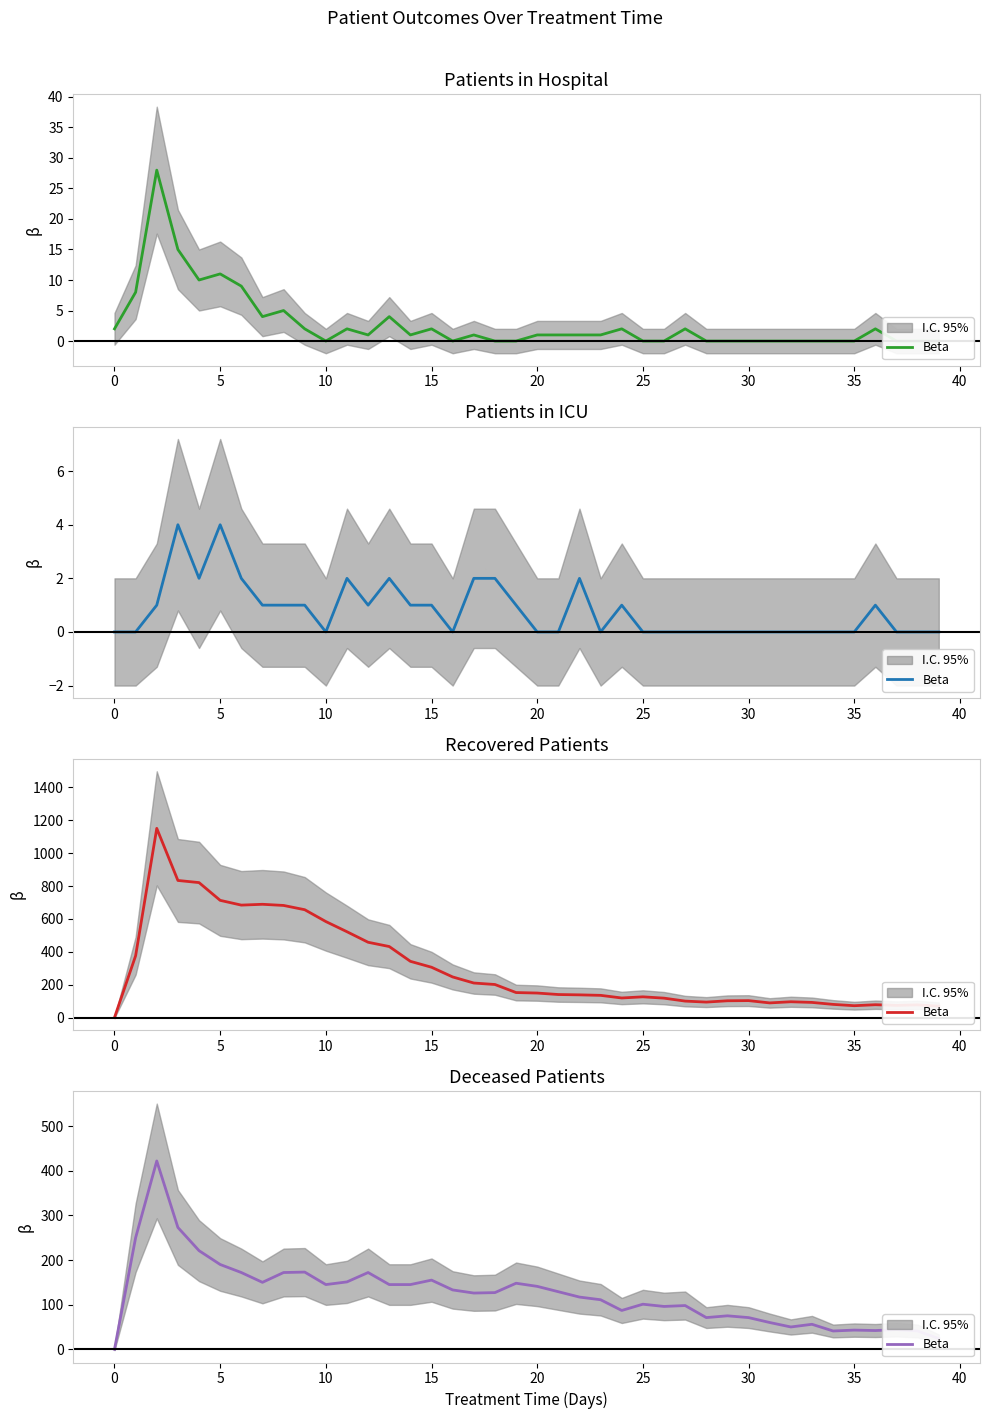

True or false: the data shows 31 at 37.

False